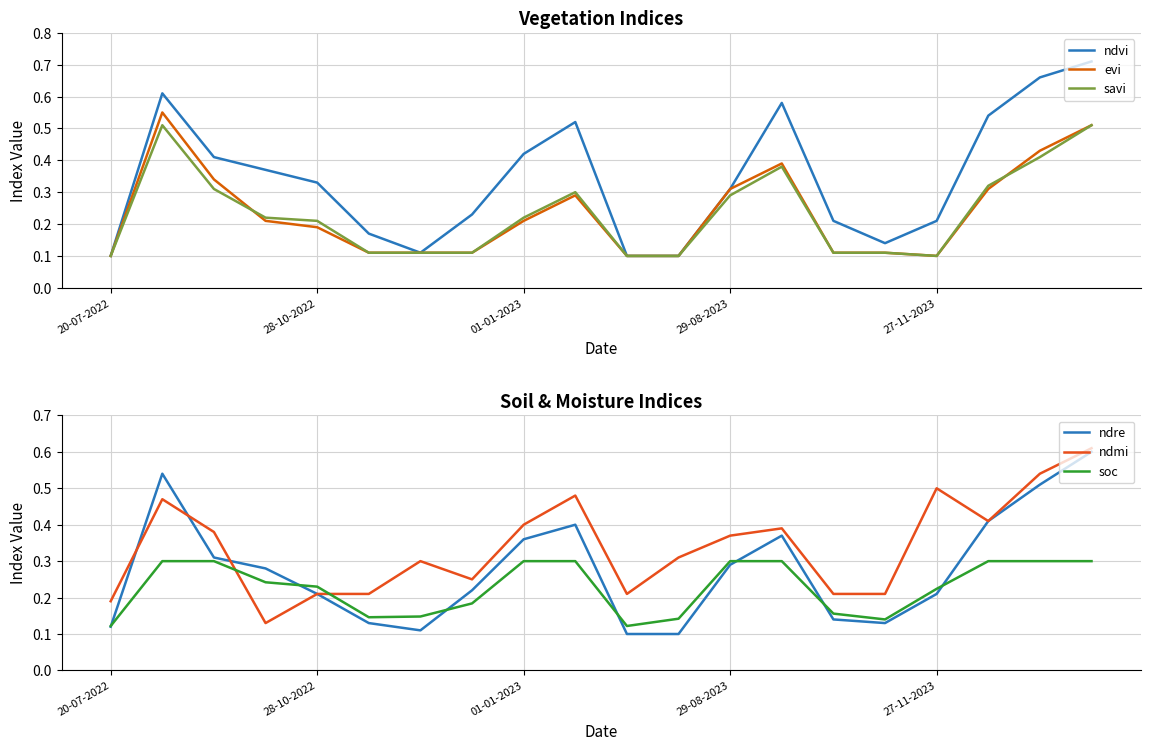

Is it true that savi equals 0.0 at 27-11-2023?

False